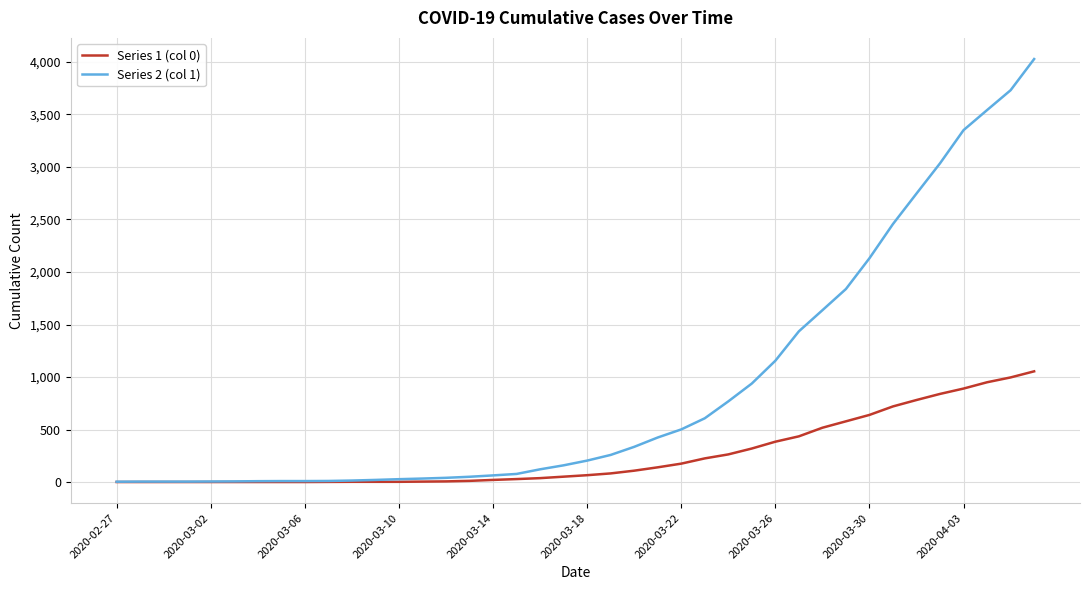

List the series in order of their overall mean, highest first.

Series 2 (col 1), Series 1 (col 0)